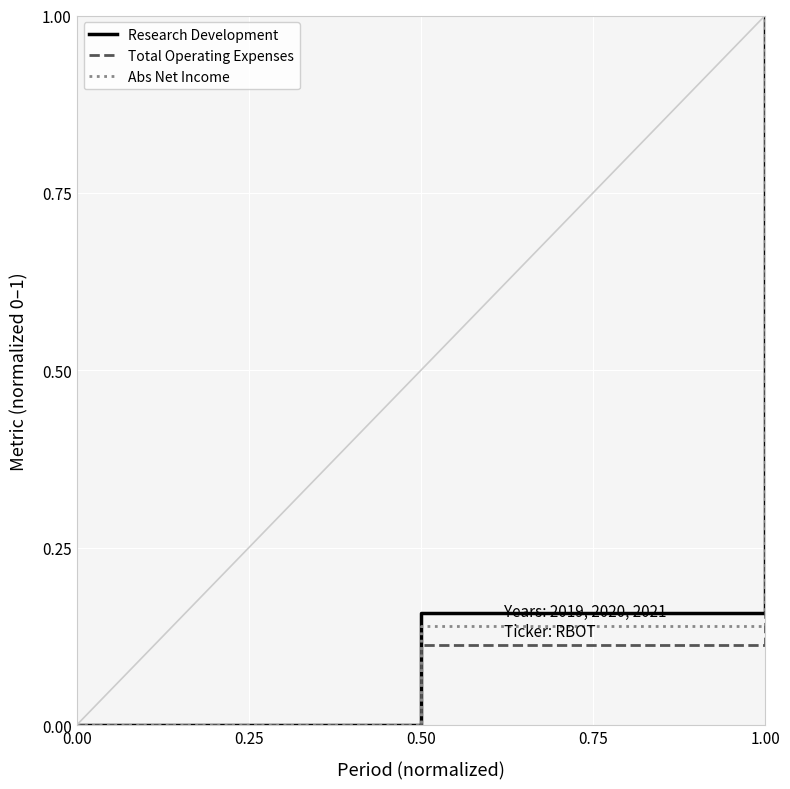

Is it true that Total Operating Expenses equals 0.6 at 0.00?

False